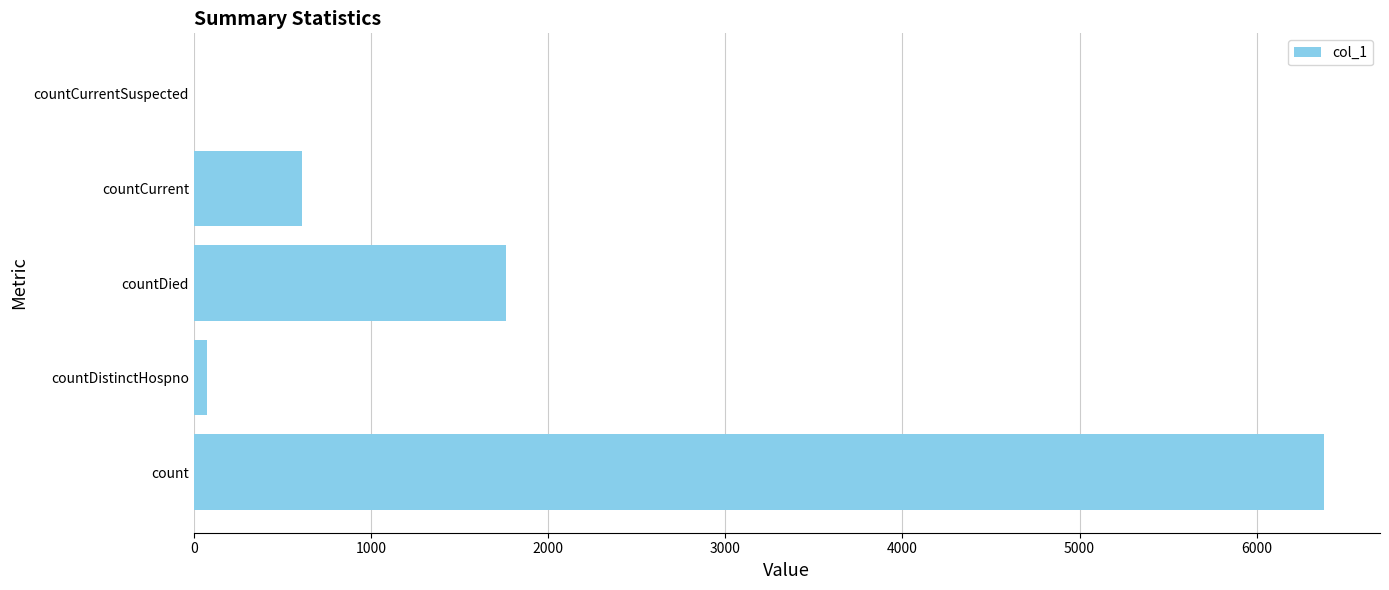

What is the sum of all values?

8826